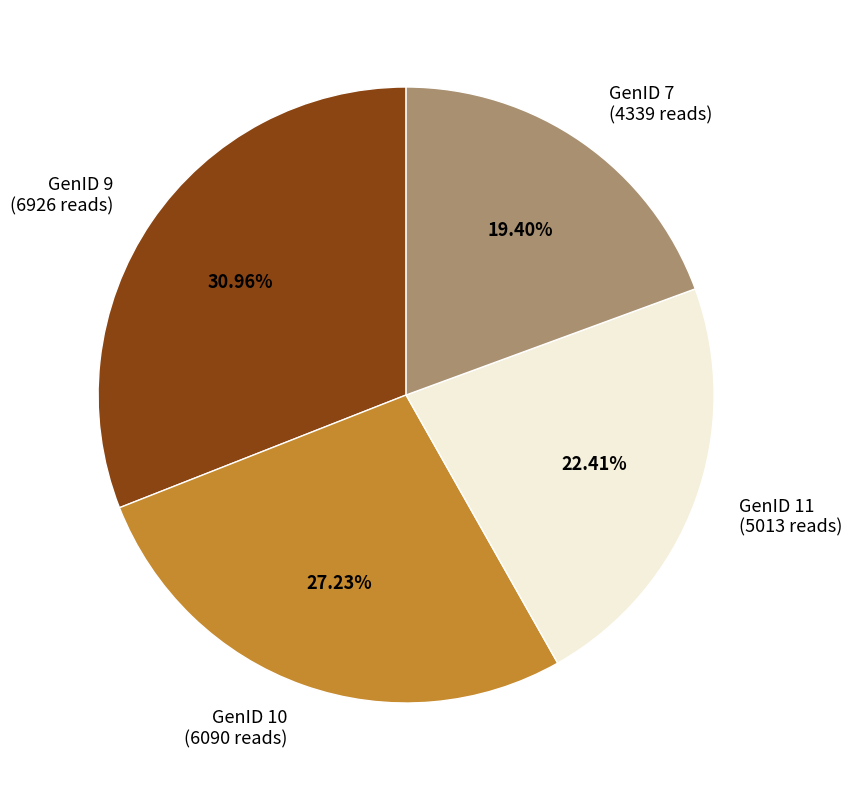

Is GenID 7 the majority of the pie?

No